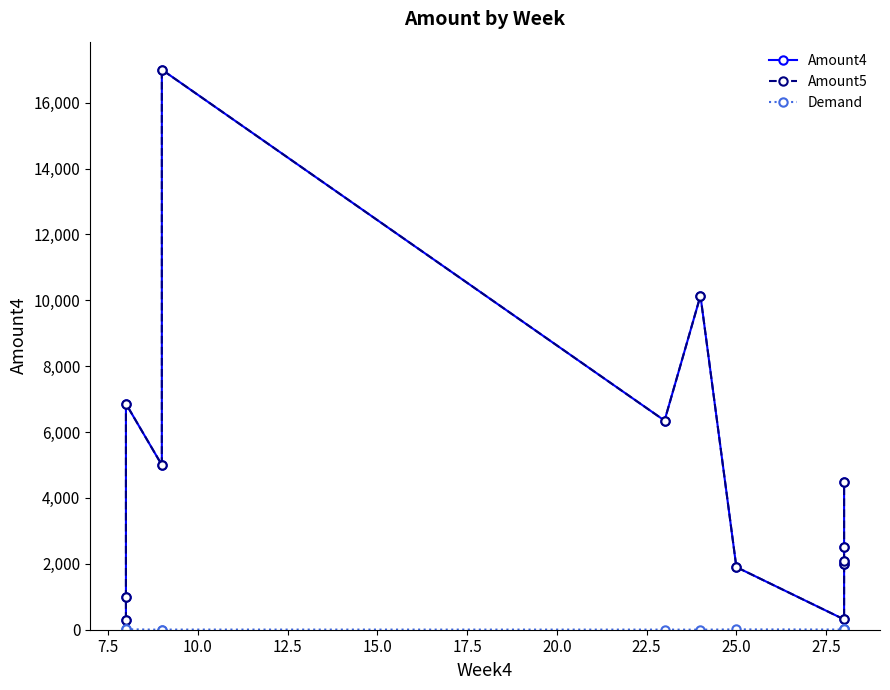

What is the value of the Amount5 point at the 11th from the left?

2074.5